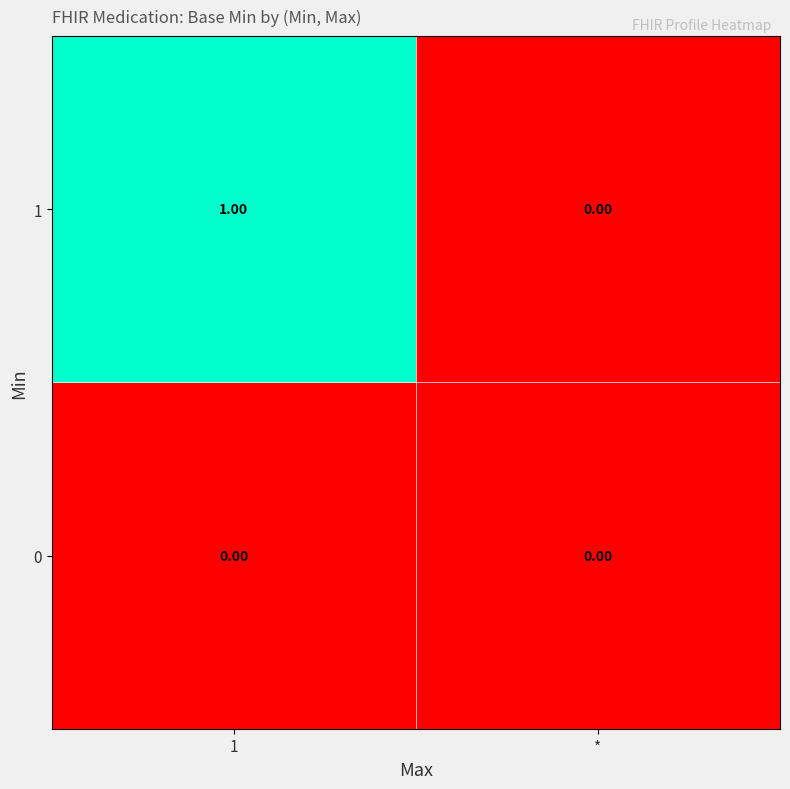

At which label is 1 closest to 0?

*